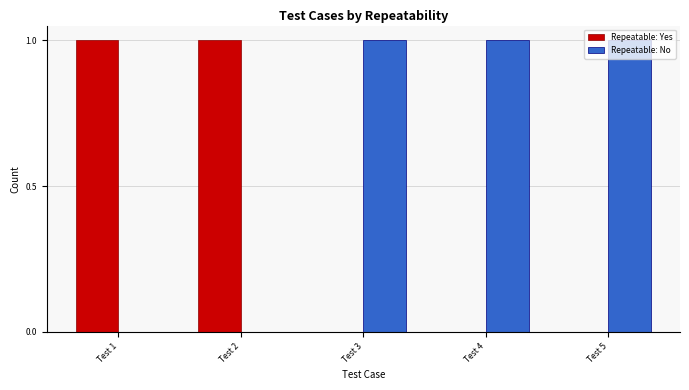

Reading right to left, extract all data points from this chart.

Repeatable: Yes: 0	0	0	1	1
Repeatable: No: 1	1	1	0	0